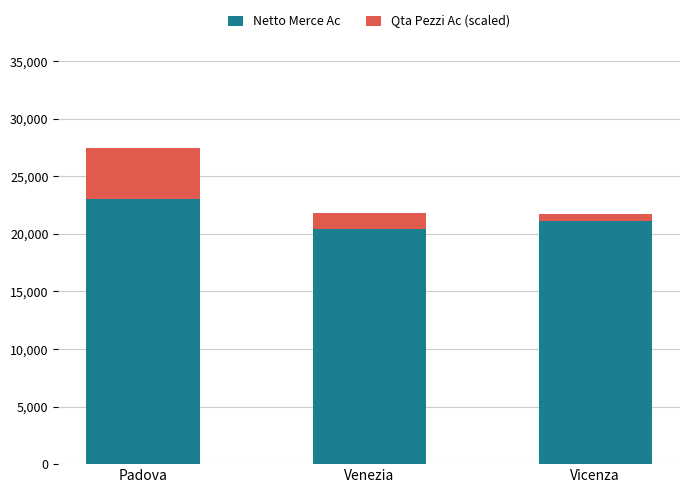

At which label is Netto Merce Ac closest to 21710?

Vicenza